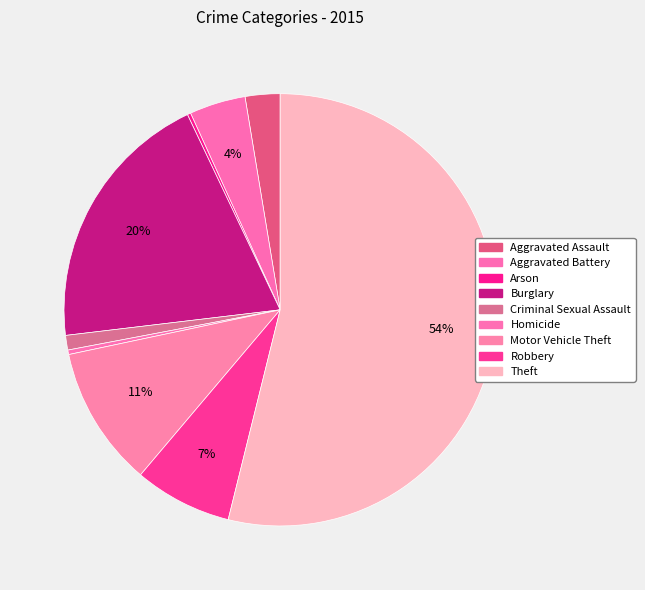

True or false: Aggravated Assault accounts for 3% of the total.

True